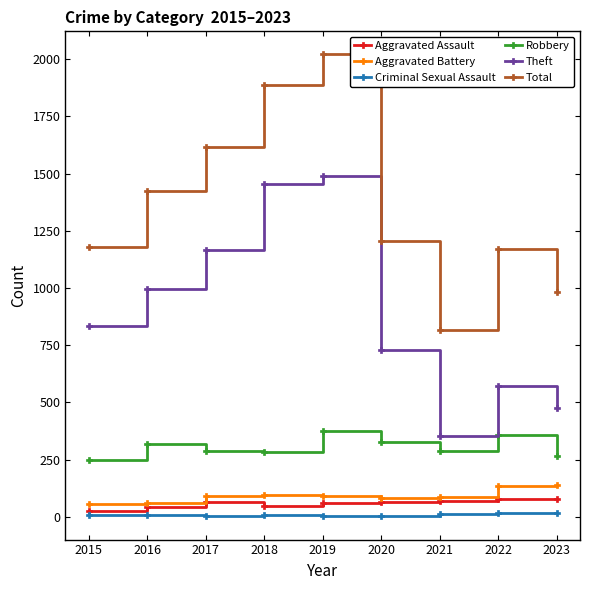

In Theft, how many points are lower than both neighbors (excluding endpoints)?

1